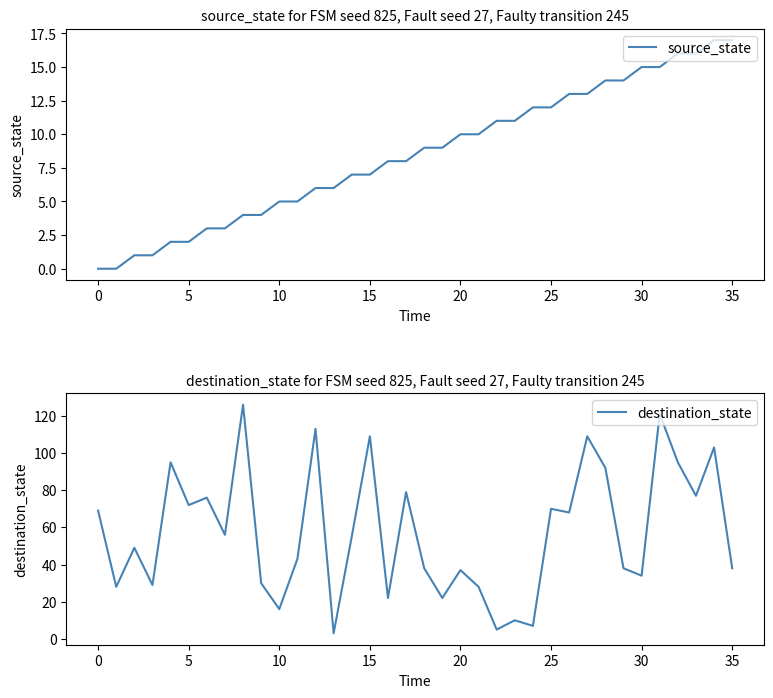

The source_state series shows 10 at 20. True or false?

True